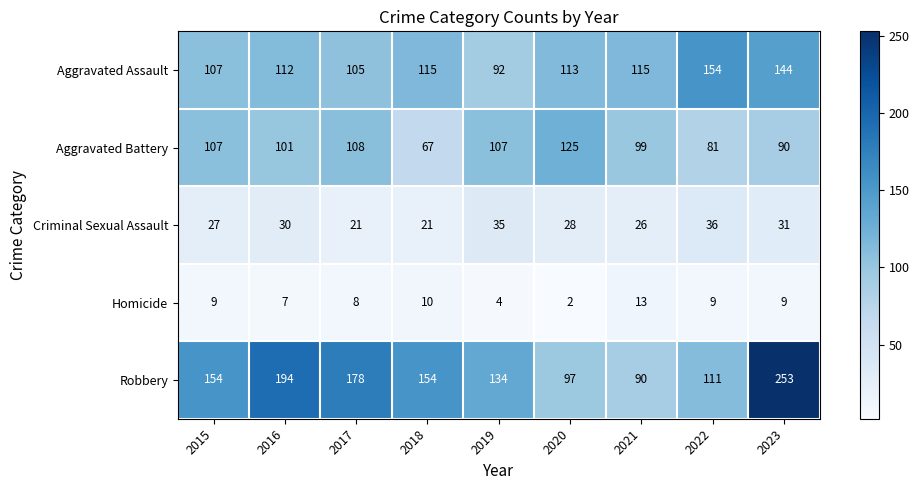

Between 2016 and 2019, which series saw the biggest shift?

Robbery